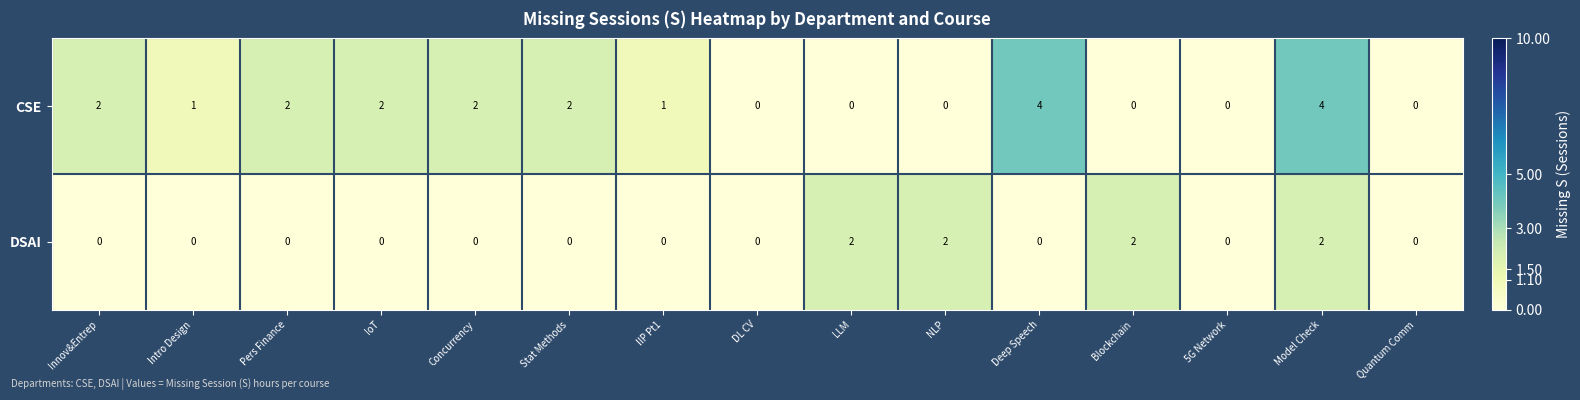

Count the number of data series in this chart.

2